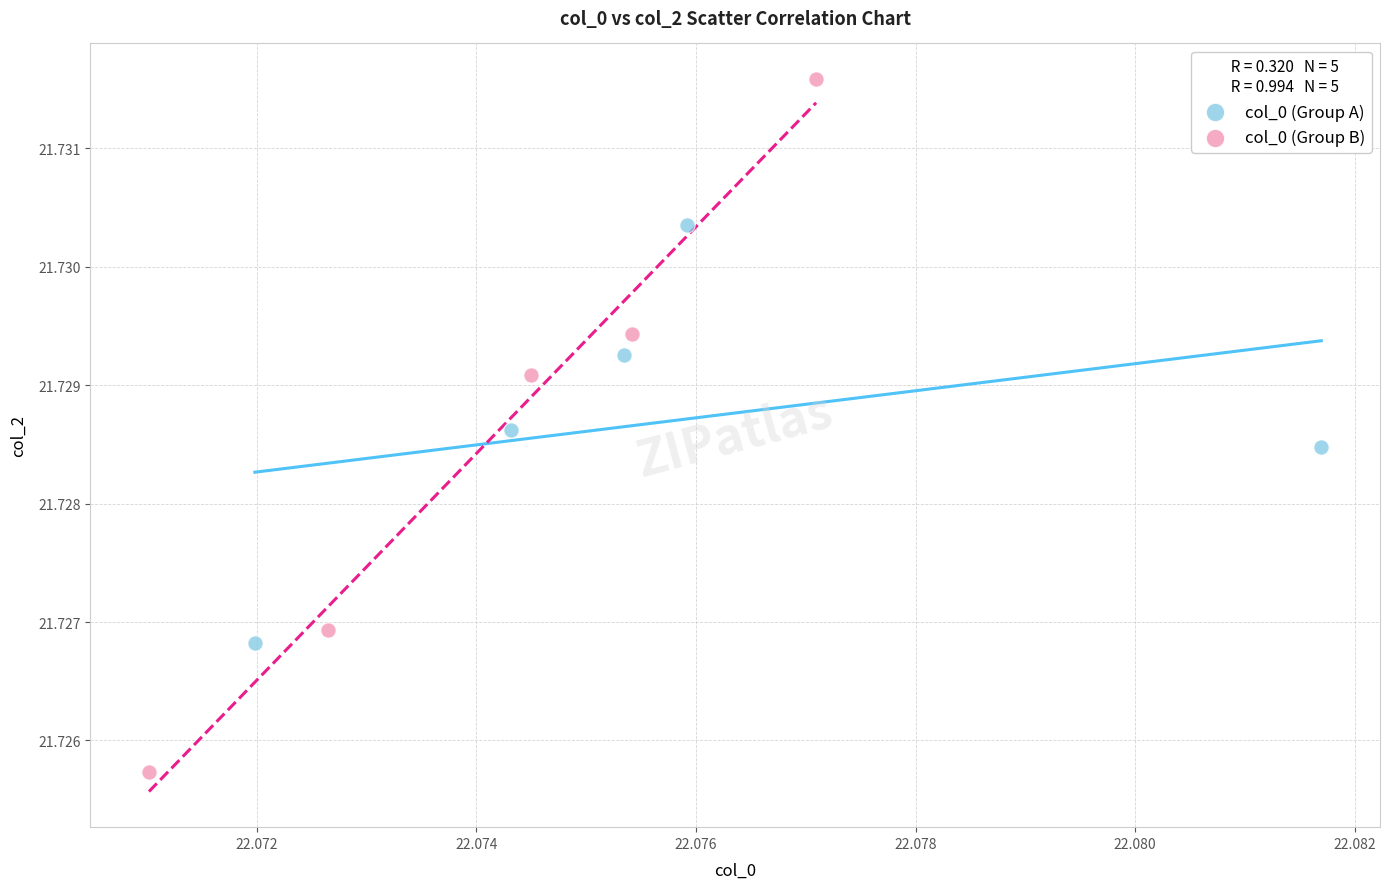

Which series has the largest Y range (max minus min)?

col_0 (Group B)